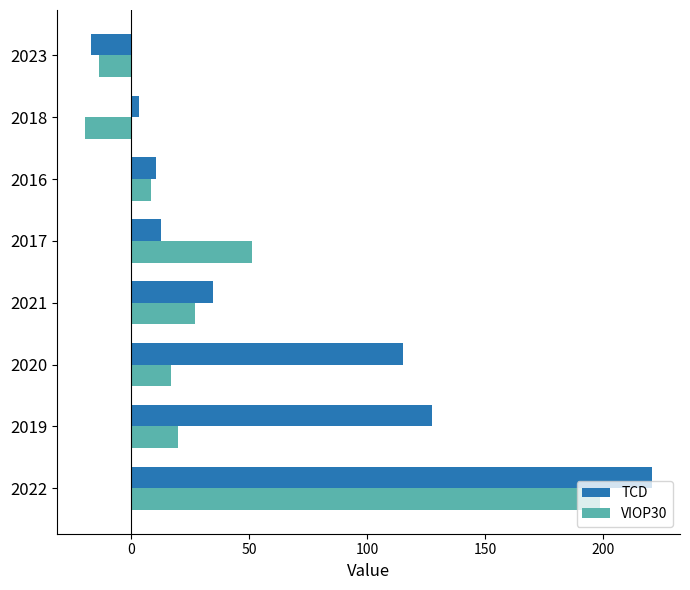

The value of TCD at 2017 is 12.8. True or false?

True